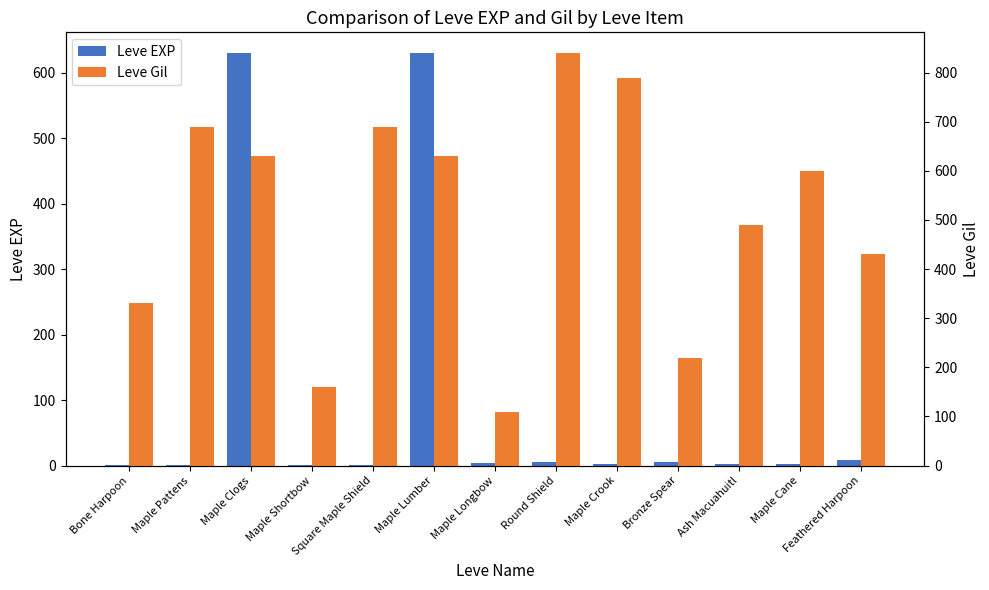

Rank the categories by Leve EXP value from highest to lowest.

Maple Clogs, Maple Lumber, Feathered Harpoon, Round Shield, Bronze Spear, Maple Longbow, Maple Cane, Maple Crook, Ash Macuahuitl, Bone Harpoon, Maple Pattens, Maple Shortbow, Square Maple Shield